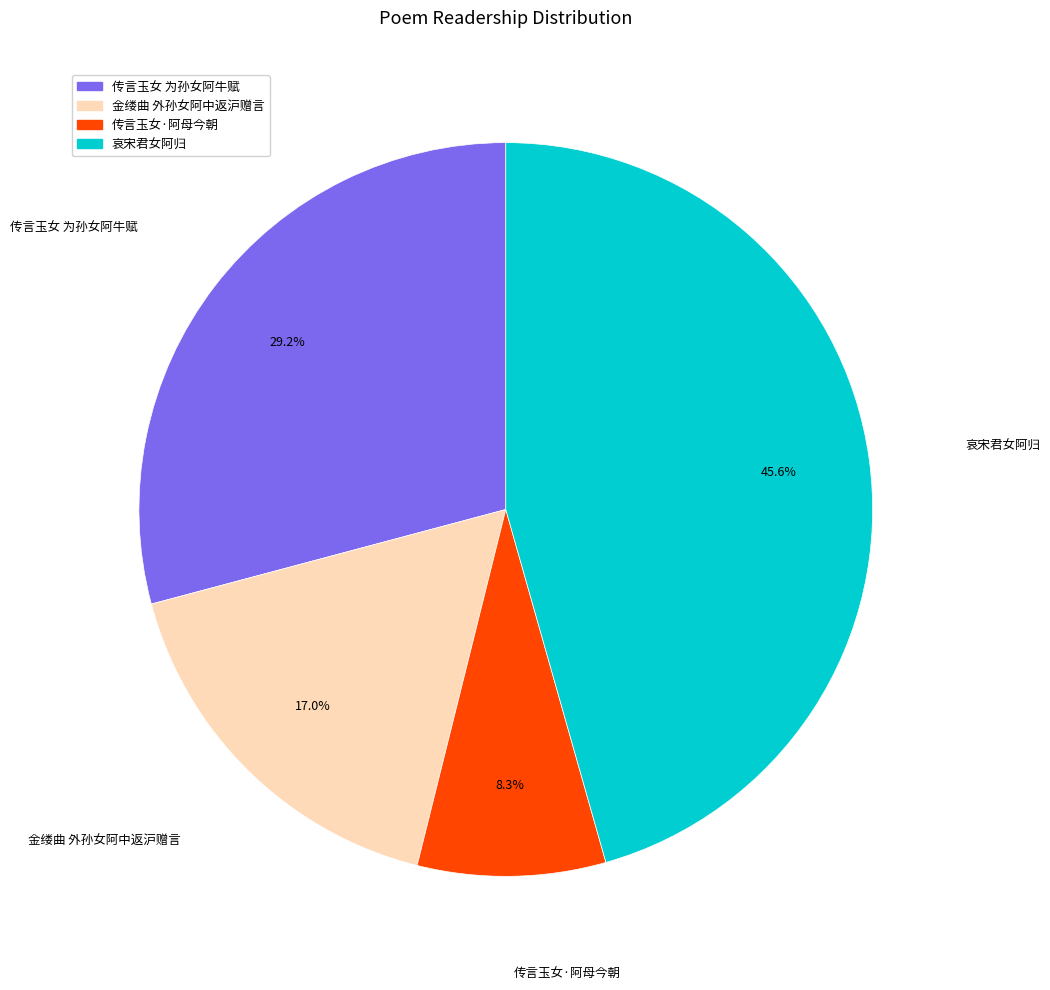

Does 金缕曲 外孙女阿中返沪赠言 account for over 50% of the chart?

No